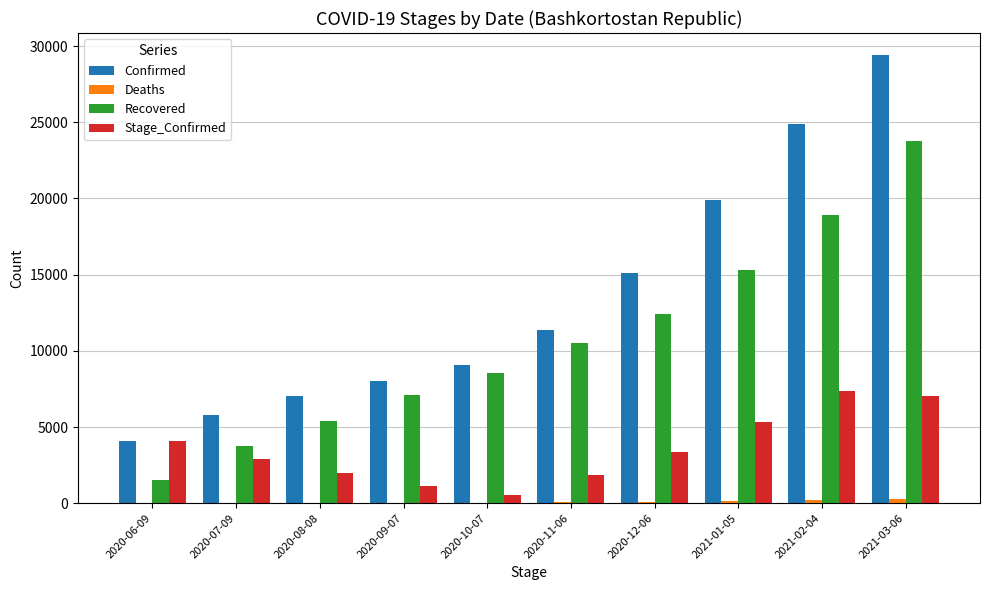

At which label is Confirmed closest to 16753?

2020-12-06